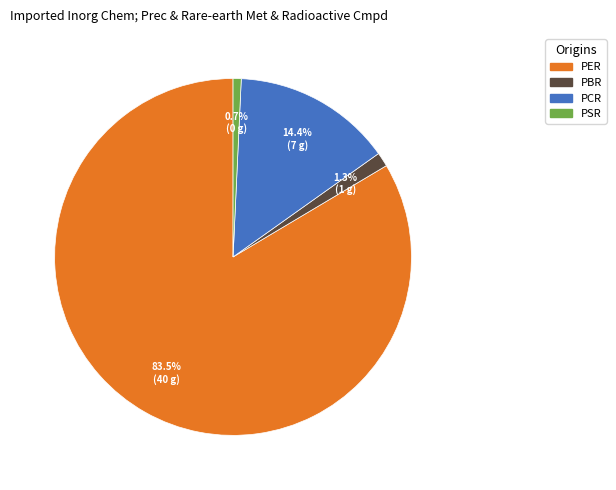

Is it true that PBR is 10% of the pie?

False